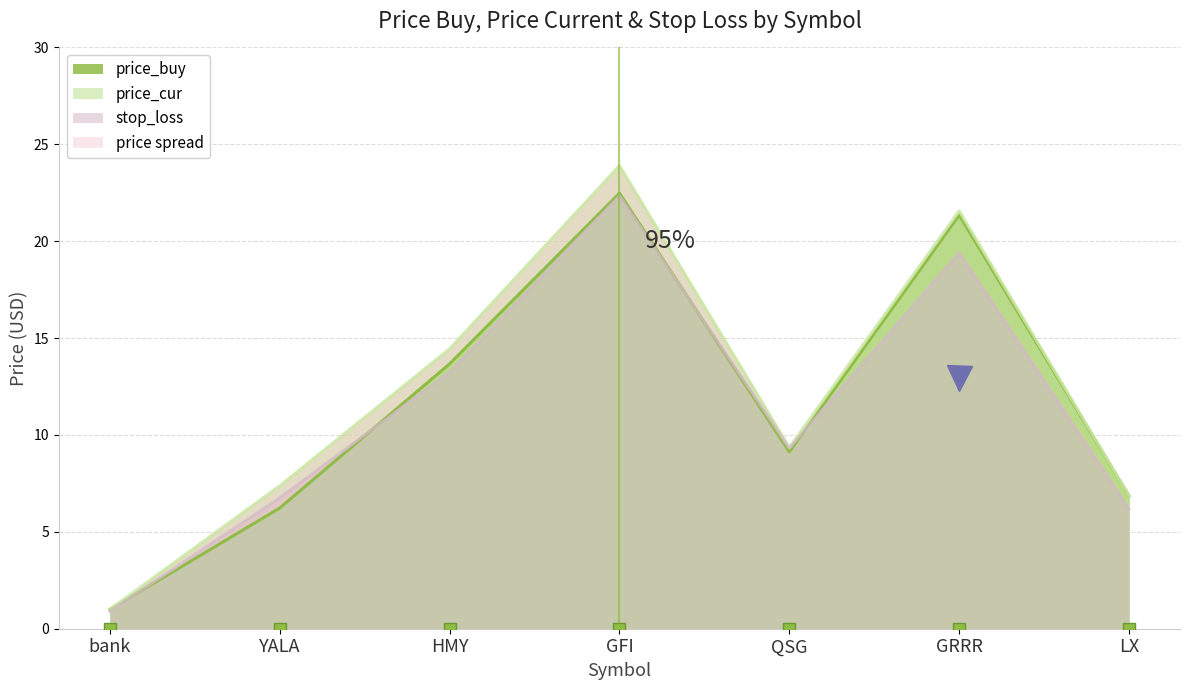

At how many categories does at least one series exceed 17?

2